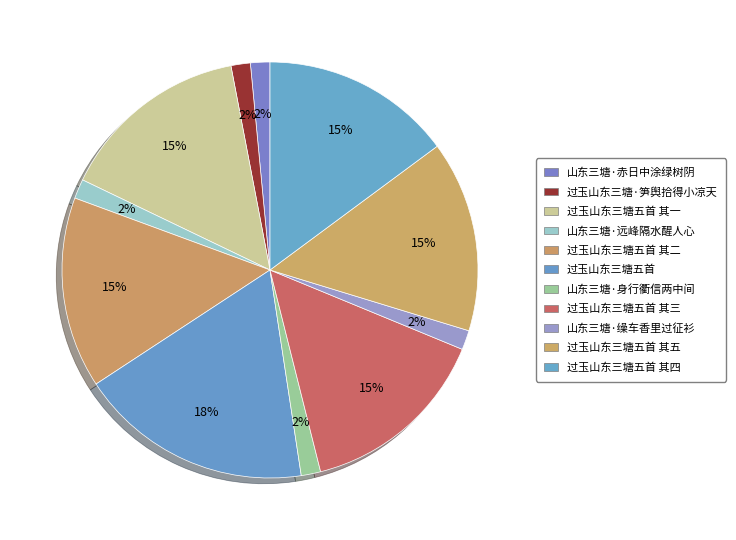

To the nearest percent, what is the combined percentage of 山东三塘·身行衢信两中间 and 山东三塘·赤日中涂绿树阴?

3%